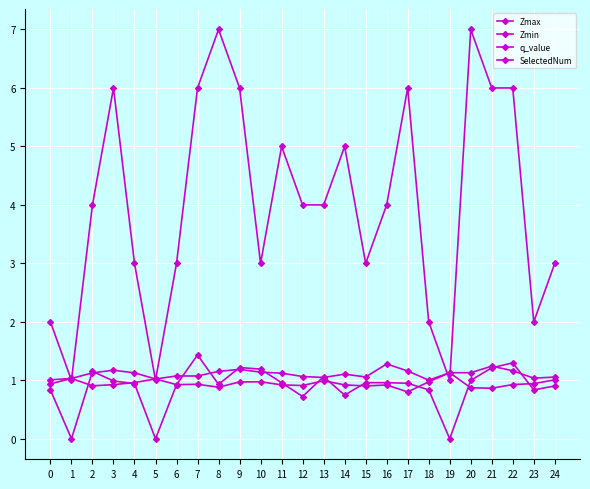

How many series are shown in this chart?

4